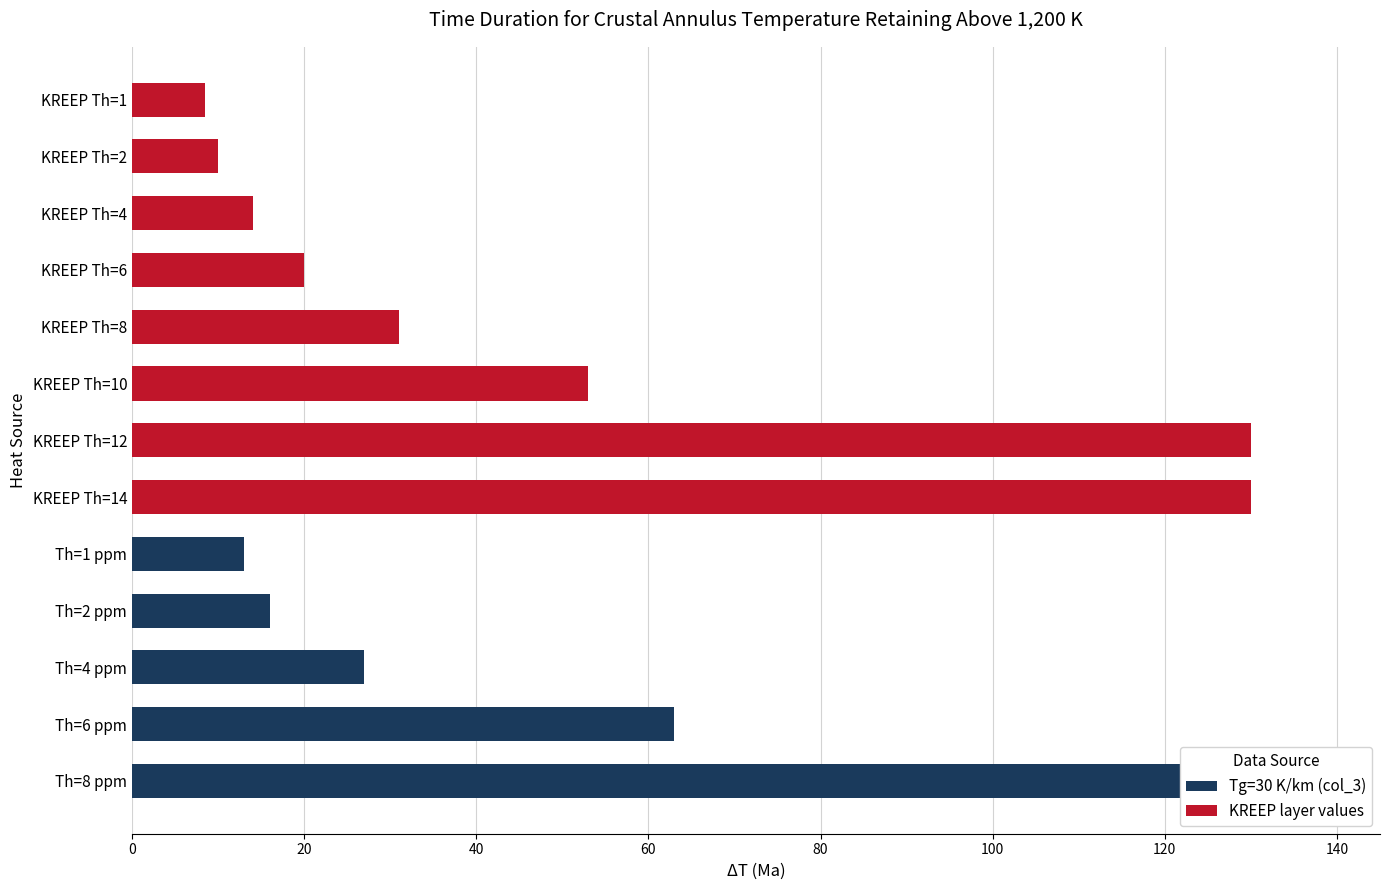

Reading left to right, transcribe all the data shown in this chart.

Tg=30 K/km (col_3): 130.0	63.0	27.0	16.0	13.0	0.0	0.0	0.0	0.0	0.0	0.0	0.0	0.0
KREEP layer values: 0.0	0.0	0.0	0.0	0.0	130.0	130.0	53.0	31.0	20.0	14.0	10.0	8.5